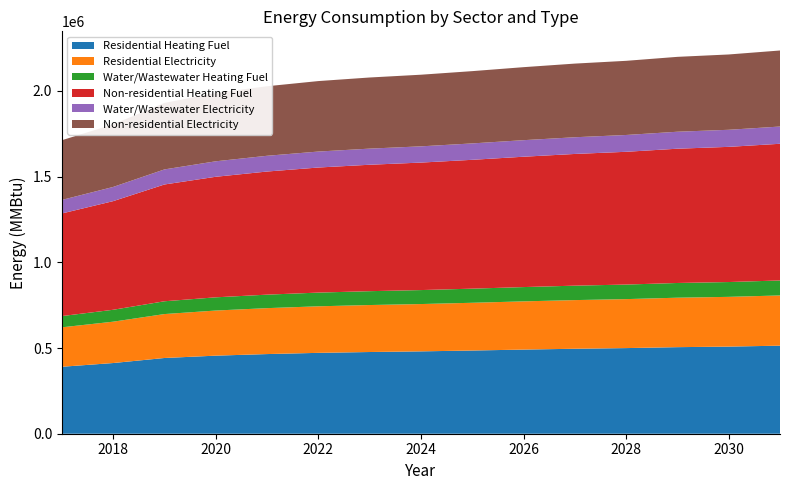

Reading right to left, list all the values displayed in this chart.

Residential Heating Fuel: 513755.6	508309.2	505041.3	499595.0	495782.5	490880.7	485434.3	480532.5	476720.0	471818.3	464738.0	455479.1	441863.0	412452.5	390666.8
Residential Electricity: 292986.7	290203.8	288534.0	285751.0	283802.9	281298.2	278515.3	276010.6	274062.5	271557.8	267940.0	263208.9	256251.5	241223.5	230091.6
Water/Wastewater Heating Fuel: 87441.8	86467.9	85892.5	84921.9	84253.8	83389.6	82428.0	81554.8	80868.4	79987.9	78723.2	77091.0	74691.6	69486.4	65636.0
Non-residential Heating Fuel: 797447.8	788650.6	783372.2	774574.9	768416.8	760499.2	751701.9	743784.4	737626.3	729708.7	718272.2	703316.9	681323.7	633818.3	598629.2
Water/Wastewater Electricity: 100583.0	99608.5	99042.1	98074.5	97420.4	96568.7	95619.8	94749.5	94057.3	93171.6	91907.4	90299.1	87935.8	82784.6	78980.2
Non-residential Electricity: 443614.7	439401.0	436872.8	432659.0	429709.4	425917.1	421703.3	417911.0	414961.4	411169.0	405691.2	398527.8	387993.5	365239.4	348384.4